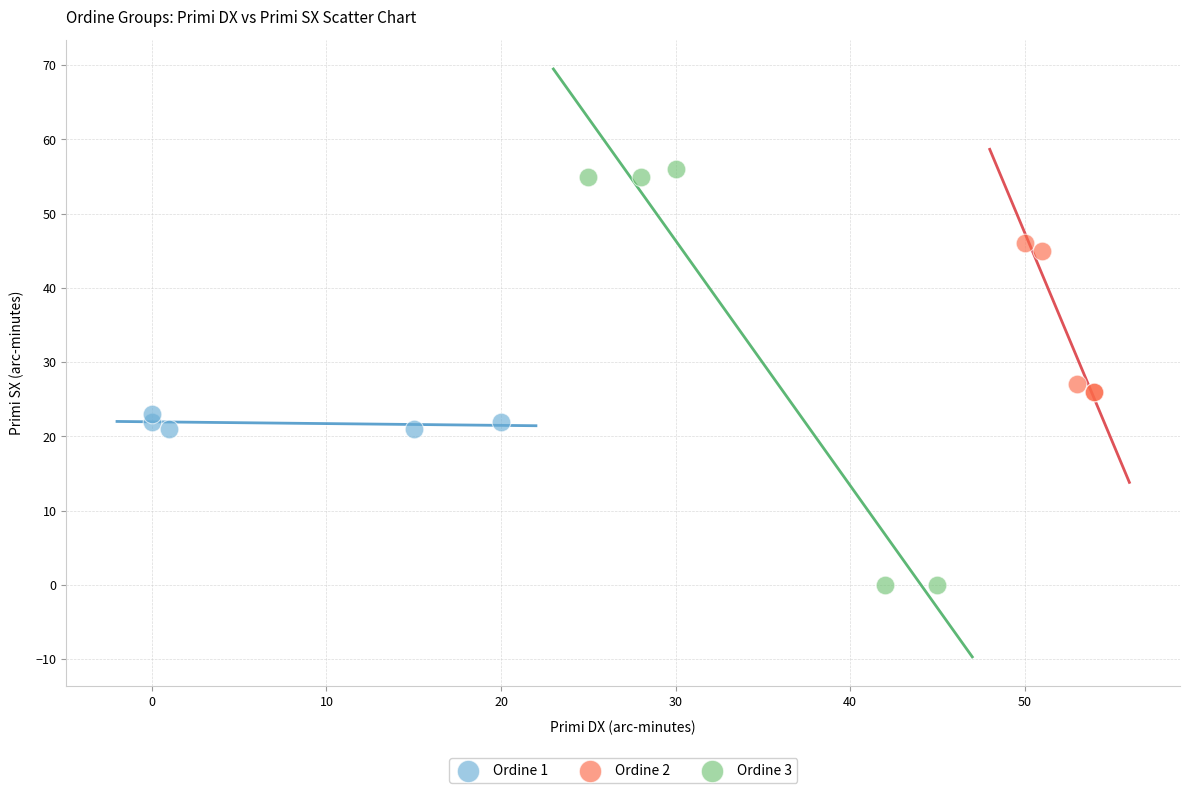

Which series has the largest Y range (max minus min)?

Ordine 3